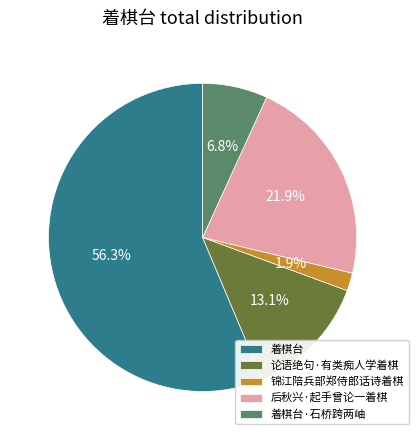

Rank the categories by value from highest to lowest.

着棋台, 后秋兴·起手曾论一着棋, 论语绝句·有类痴人学着棋, 着棋台·石桥跨两岫, 锦江陪兵部郑侍郎话诗着棋